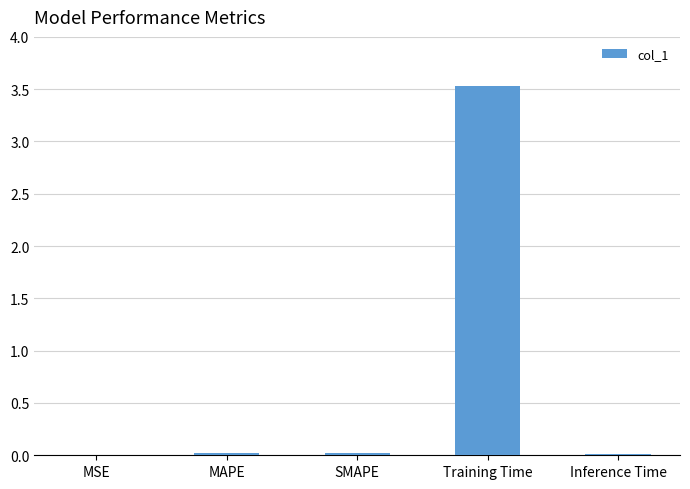

True or false: the data shows 3.5 at Training Time.

True